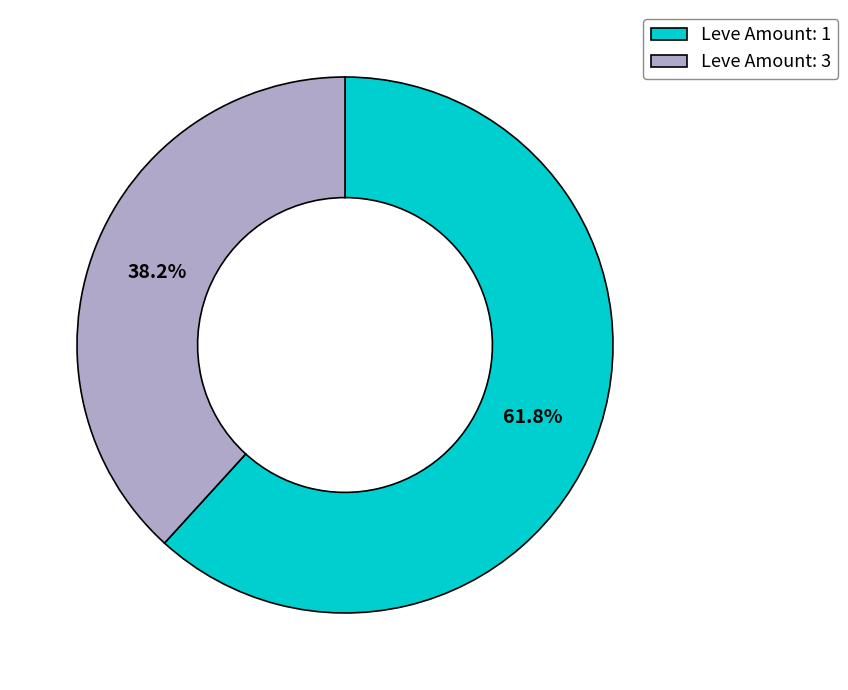

To the nearest percent, what is the average slice percentage?

50%